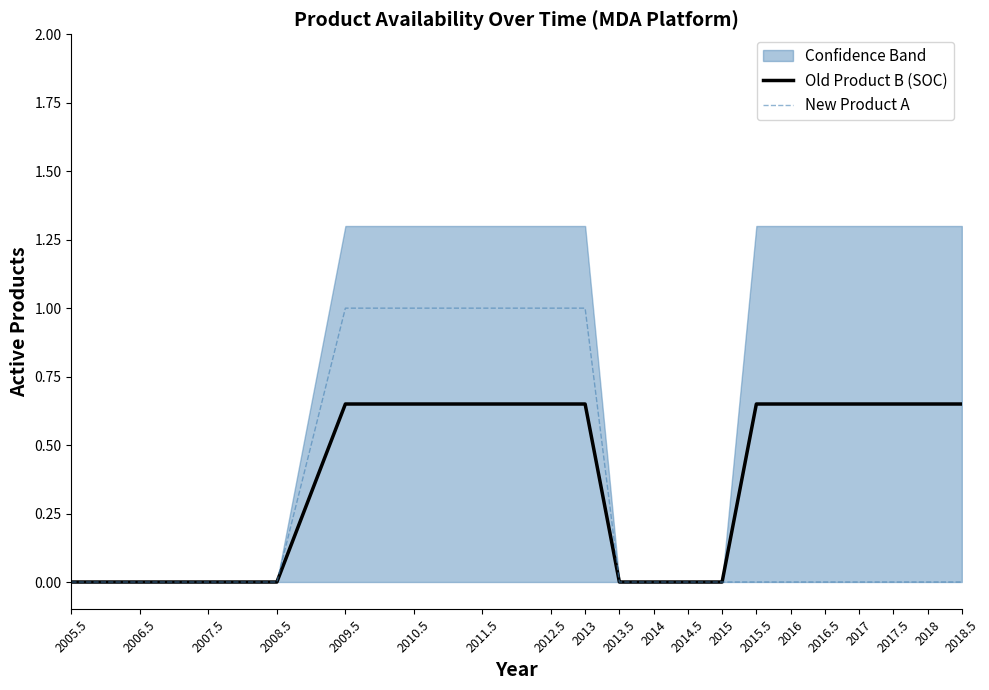

What is the sum of all Old Product B (SOC) values?

7.8